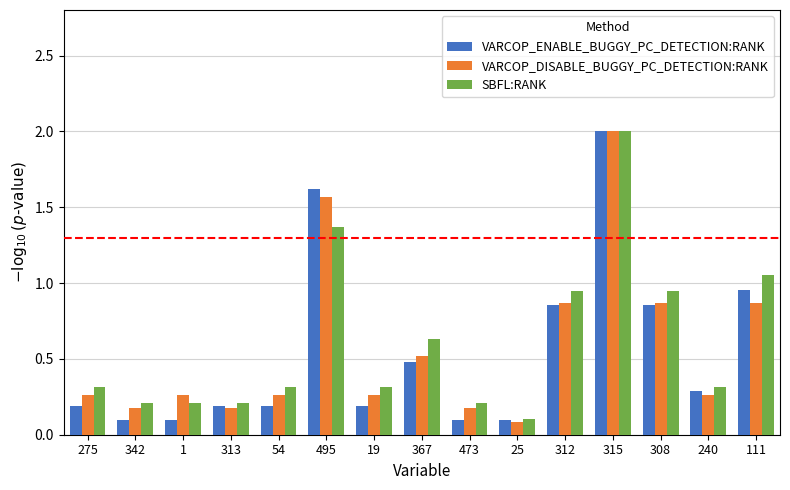

Which series changed the most between 313 and 367?

SBFL:RANK